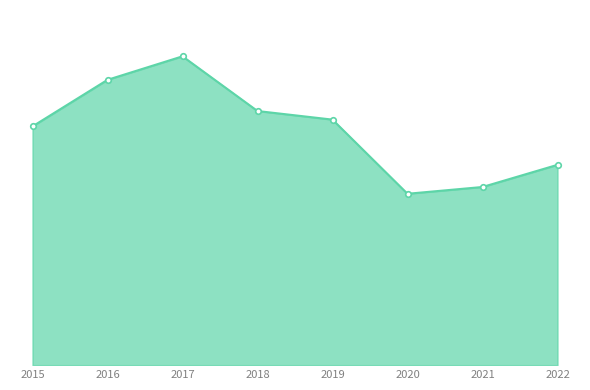

Between 2020 and 2017, which is larger?

2017